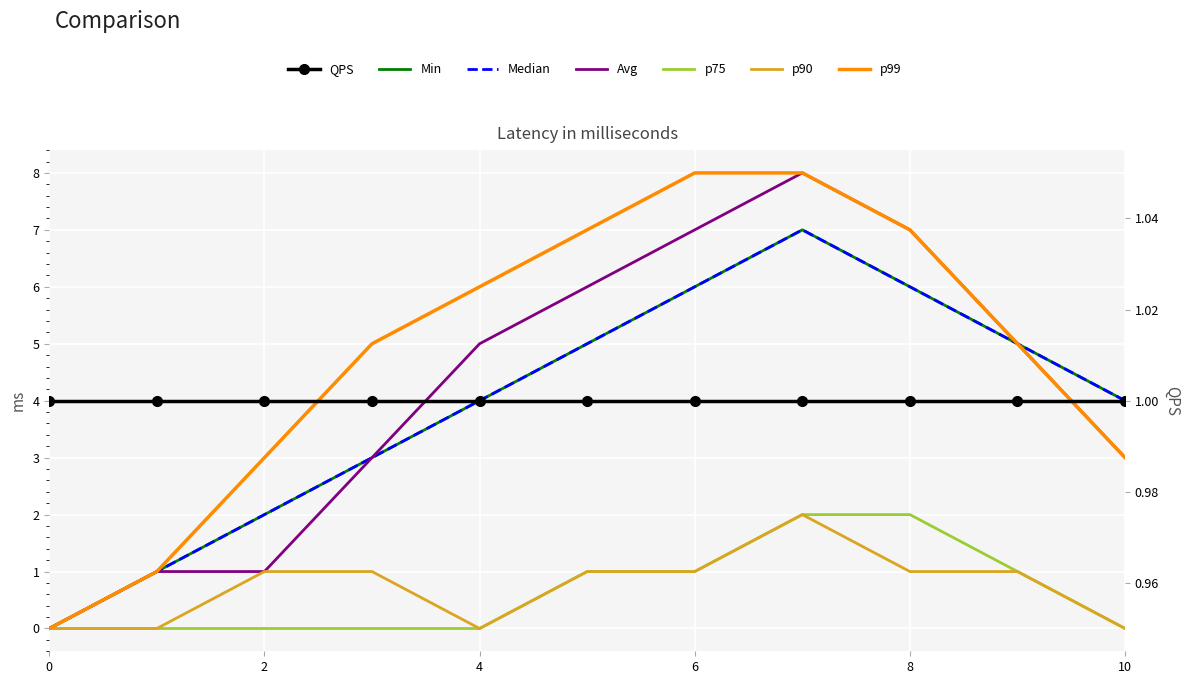

How many data points does each series have?

11